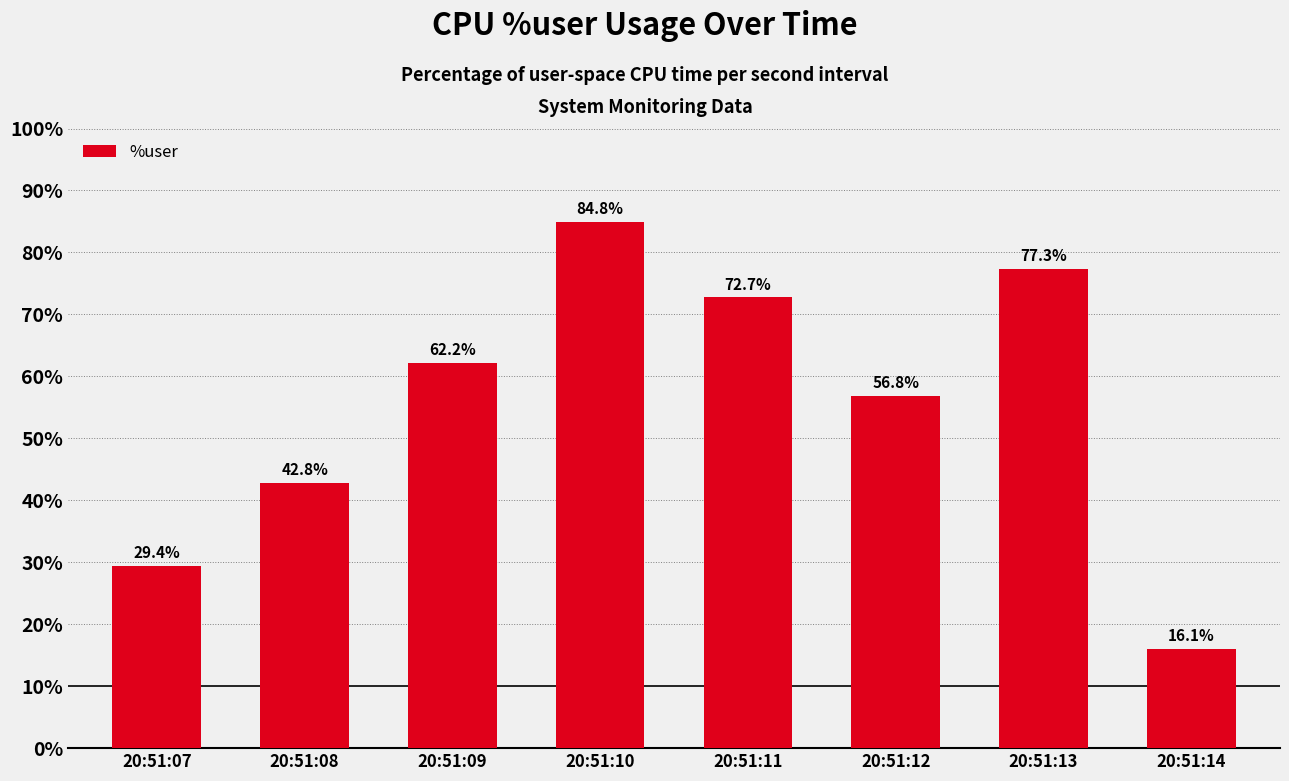

The chart shows a value of 29.4 at 20:51:07. True or false?

True